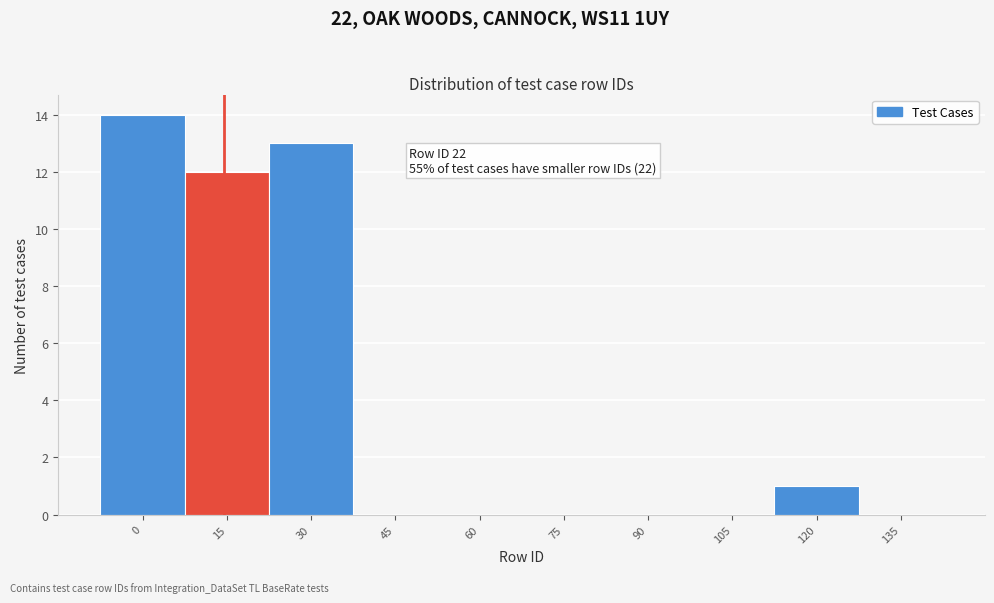

Reading left to right, transcribe all the data shown in this chart.

0=14	15=12	30=13	45=0	60=0	75=0	90=0	105=0	120=1	135=0